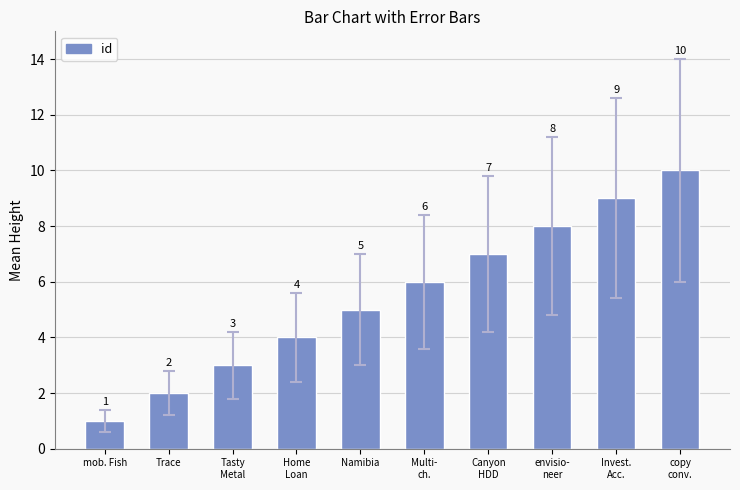

List the labels in order of value, largest first.

copy
conv., Invest.
Acc., envisio-
neer, Canyon
HDD, Multi-
ch., Namibia, Home
Loan, Tasty
Metal, Trace, mob. Fish